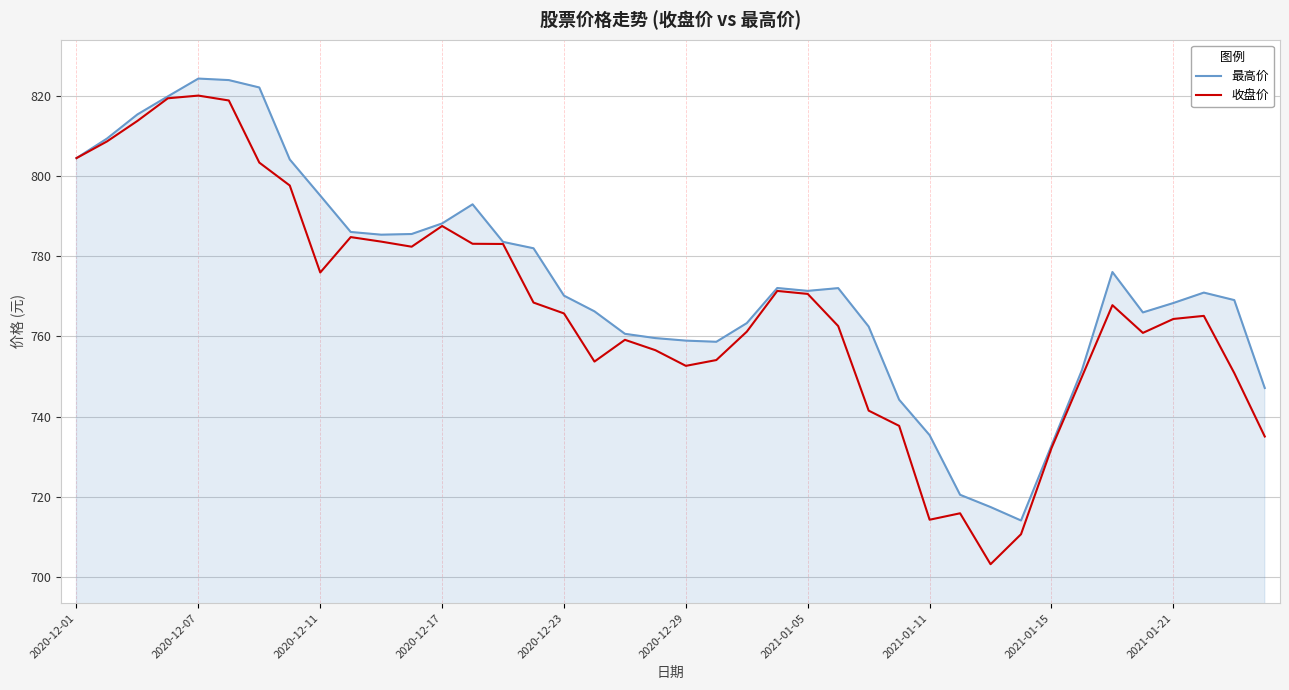

What is the difference between the maximum and minimum values in the 最高价 series?

110.3